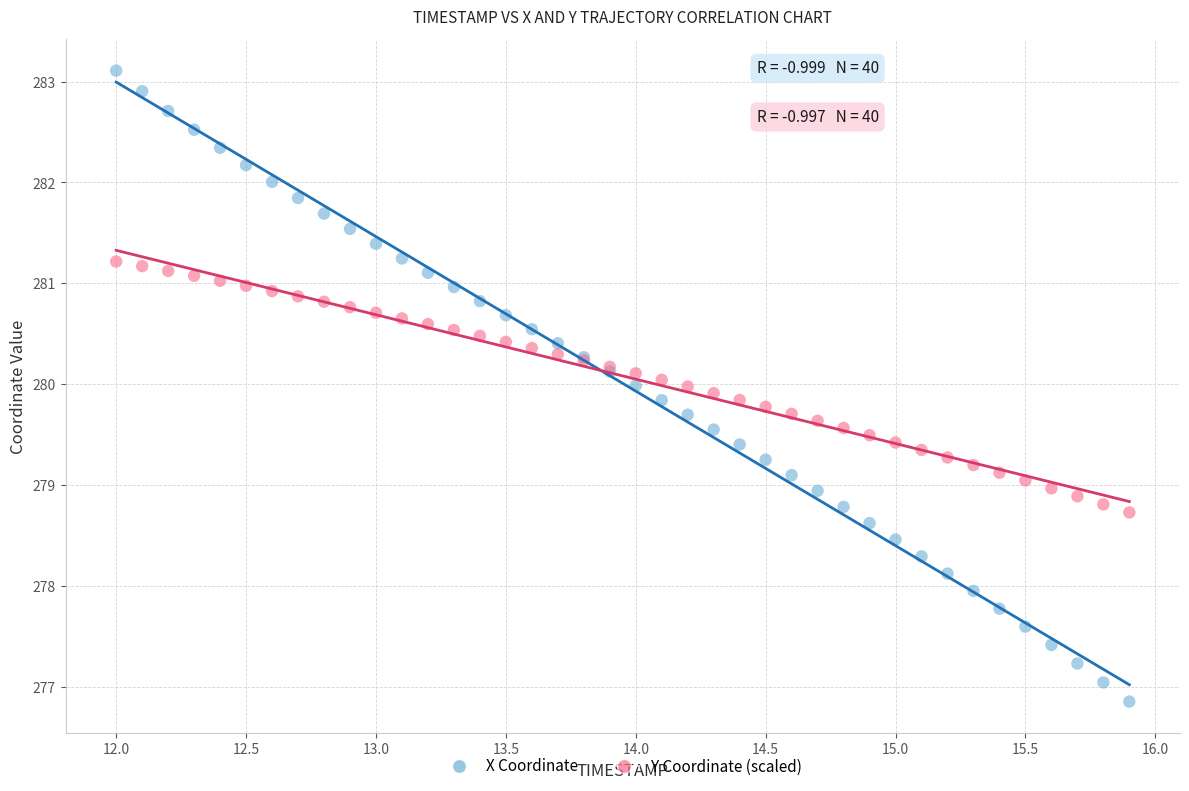

Which series has the widest spread of Y values?

X Coordinate